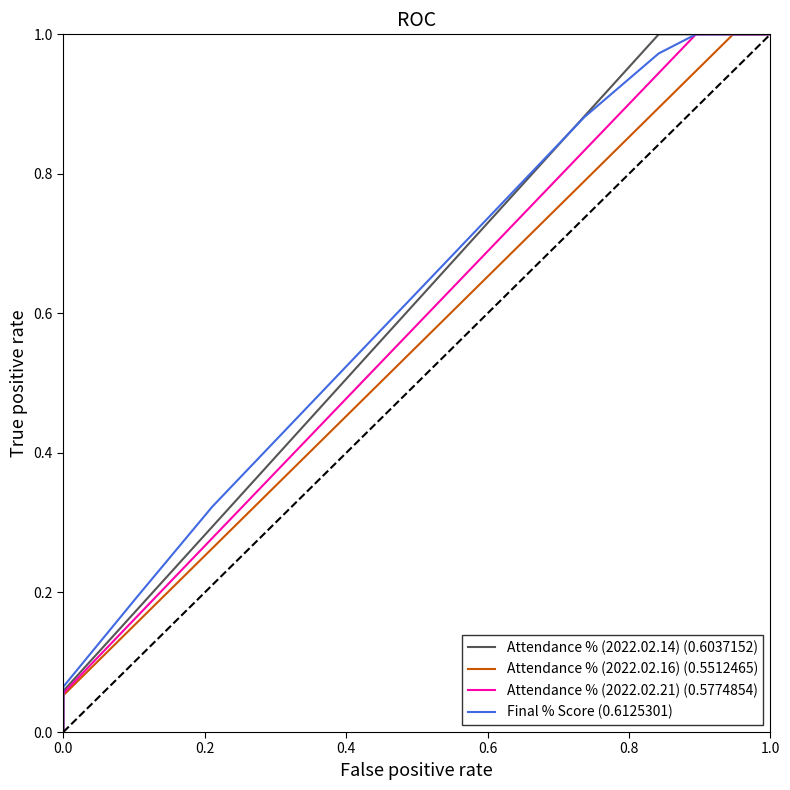

How many lines are shown in the chart?

4